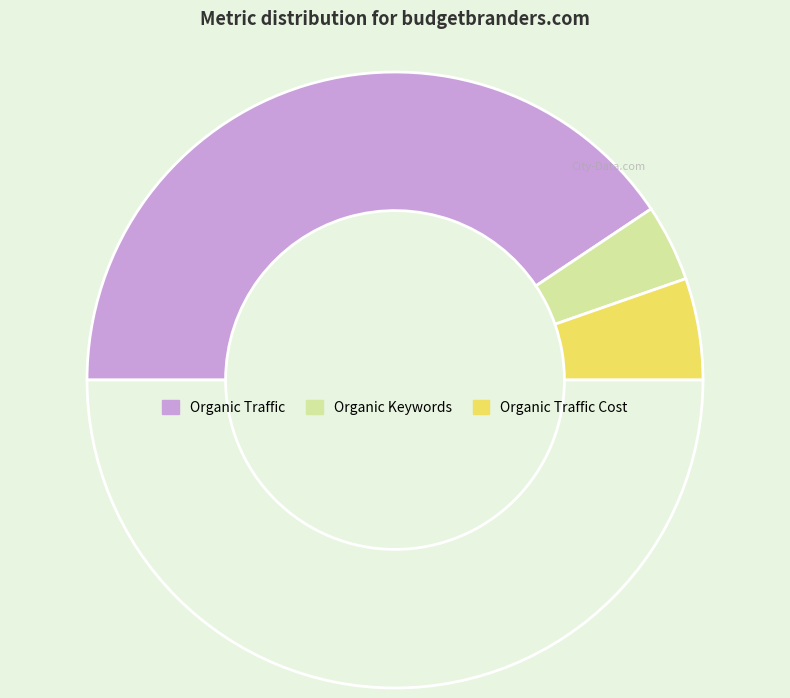

How many slices are in this pie chart?

4